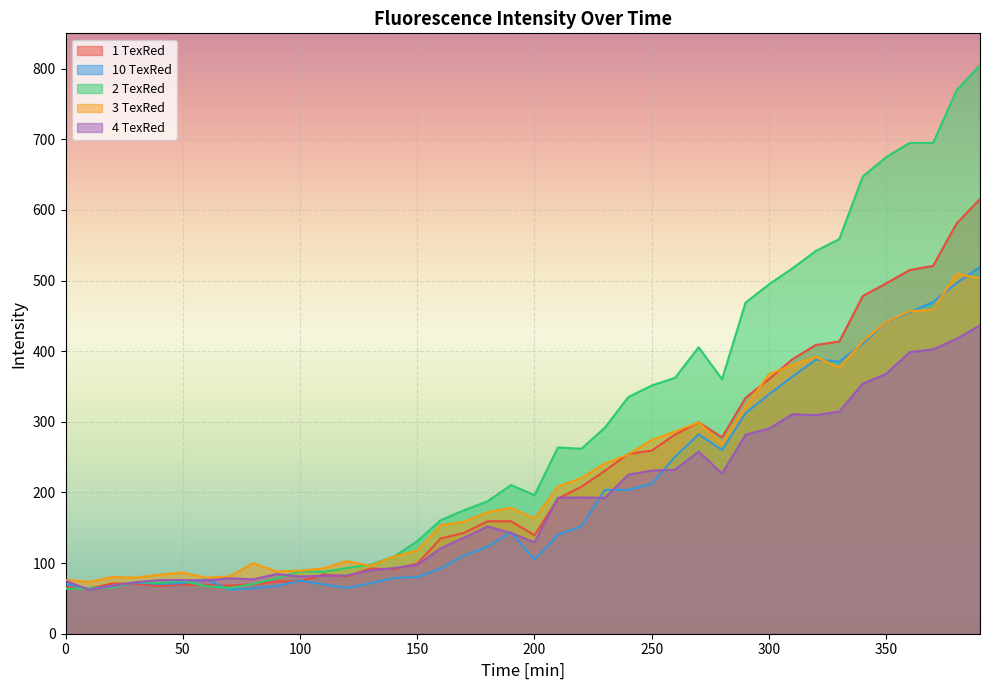

How many data points in 10 TexRed are less than 139?

20